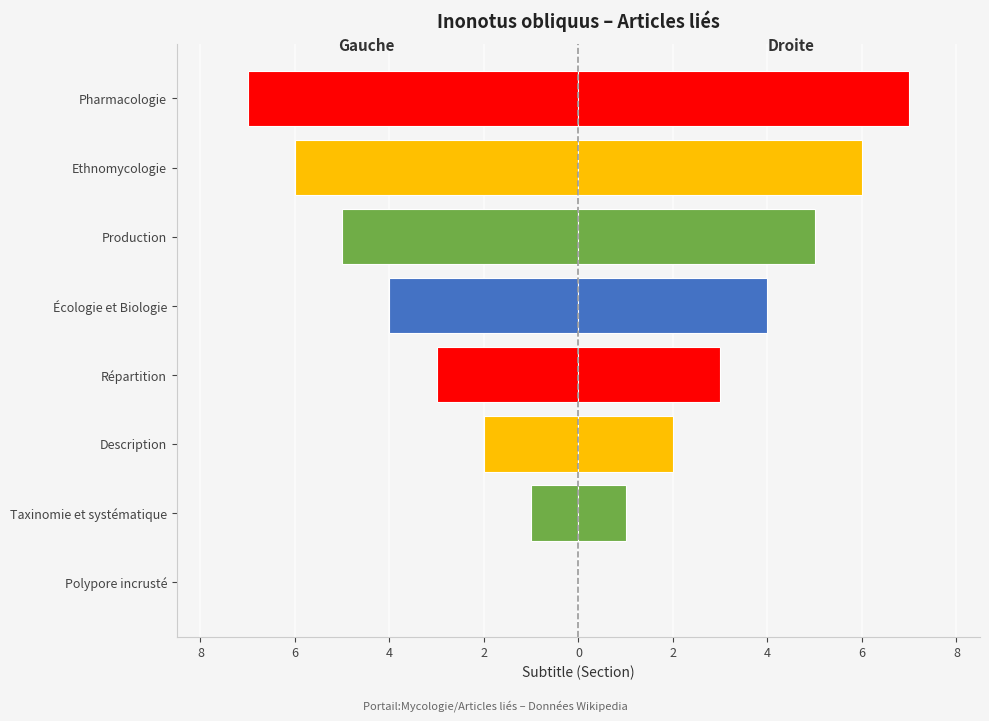

Which series has the largest range (max minus min)?

col_0 (left)